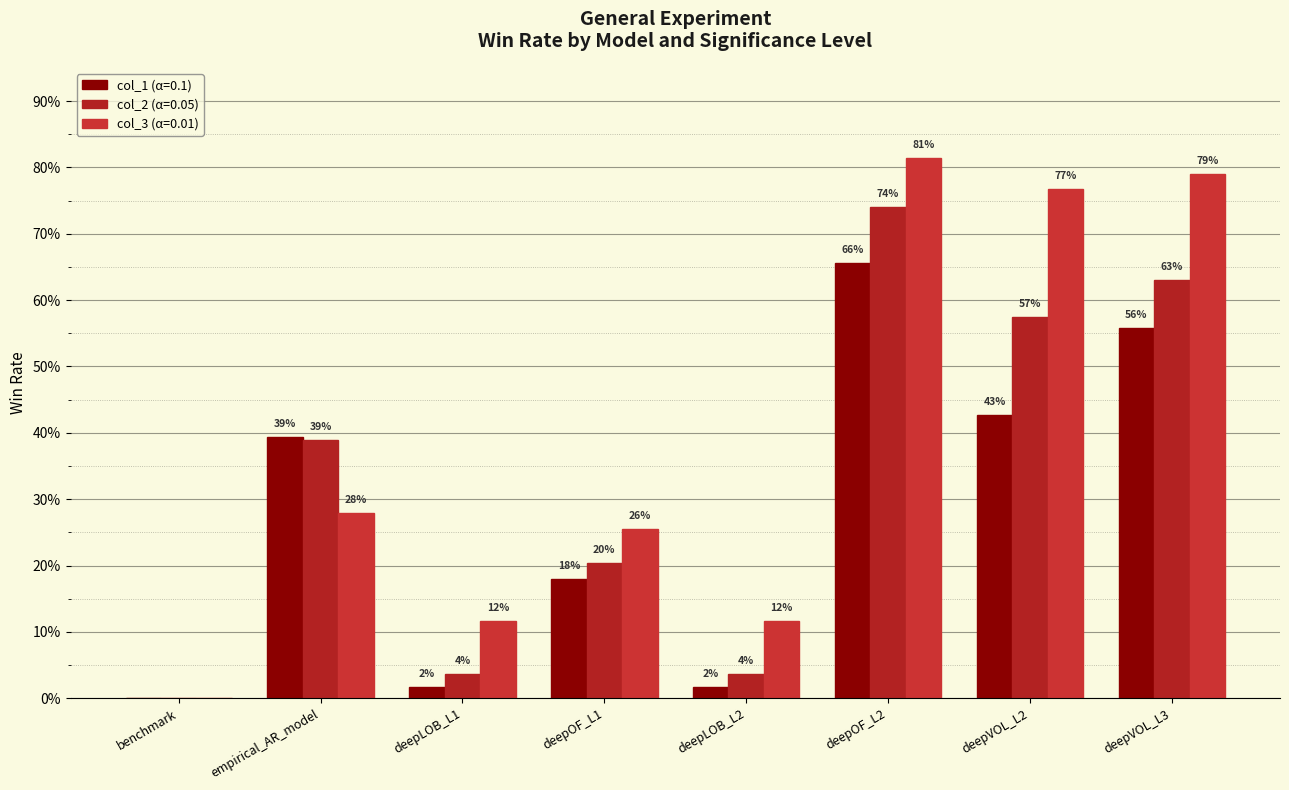

Are the bars grouped side by side (vs. stacked)?

Yes